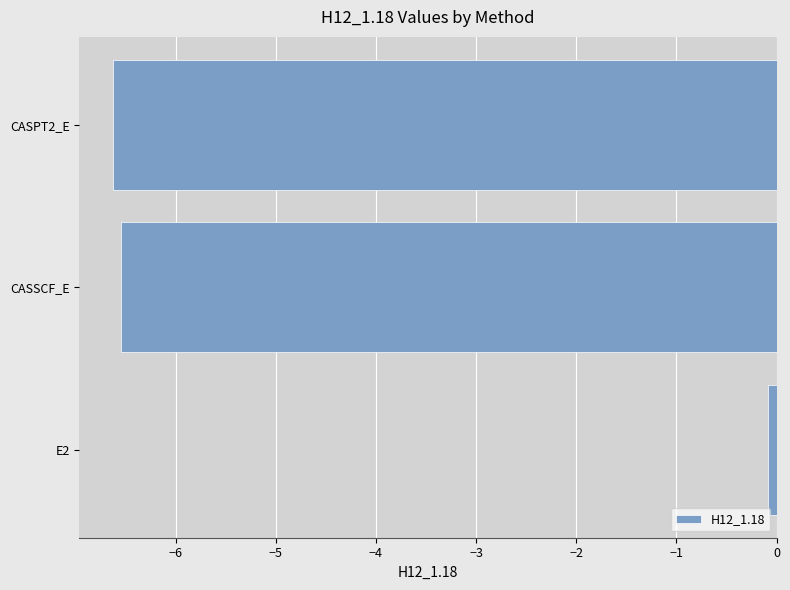

At which label is the value closest to -3?

E2